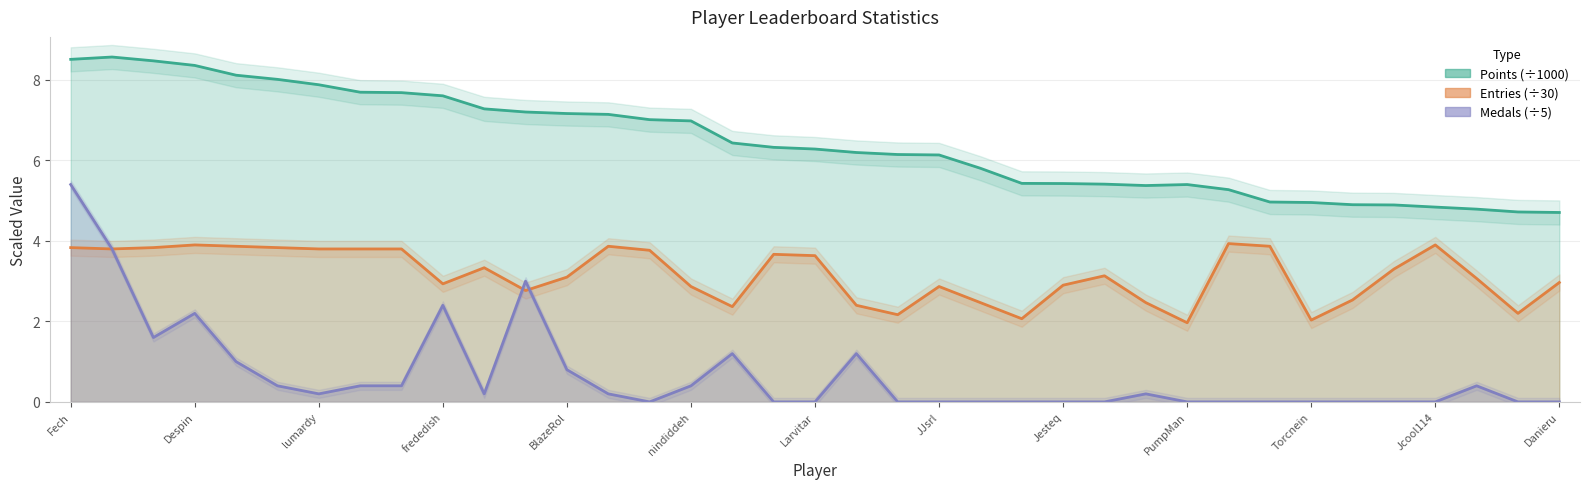

In Medals (÷5), how many points are lower than both neighbors (excluding endpoints)?

4